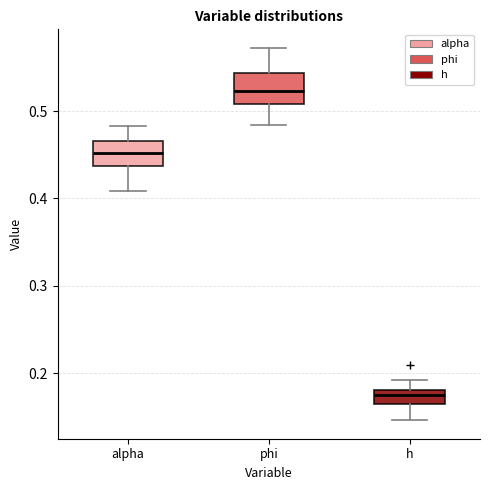

Where does the lower whisker of the box for alpha end on the y-axis? The values are not printed on the chart, so give them approximately, as read against the axis.

0.41